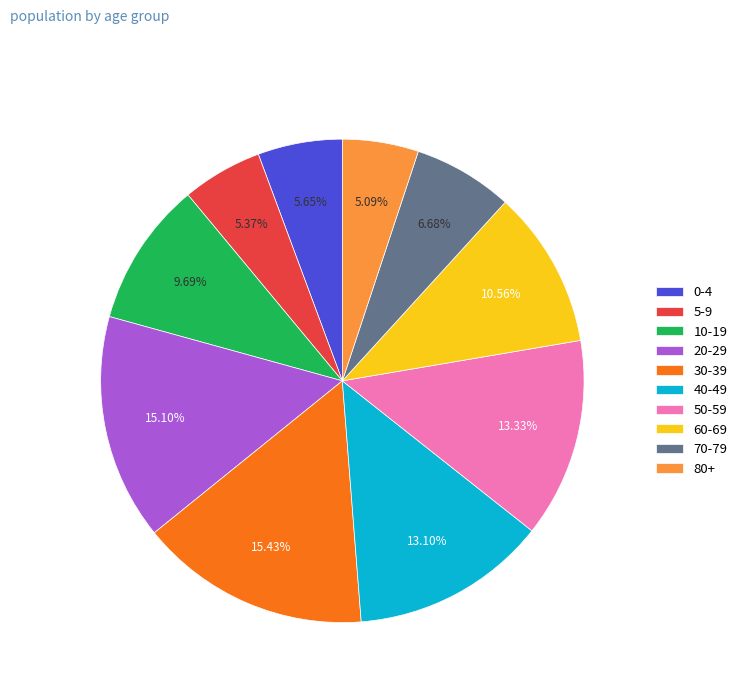

Between 60-69 and 10-19, which is larger?

60-69